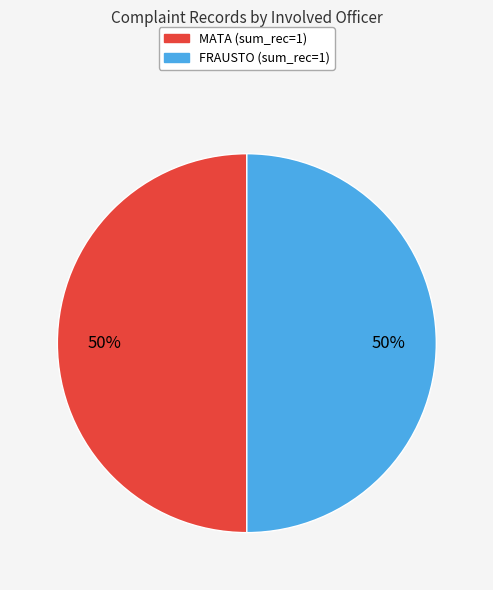

What percentage is the FRAUSTO slice, to the nearest percent?

50%